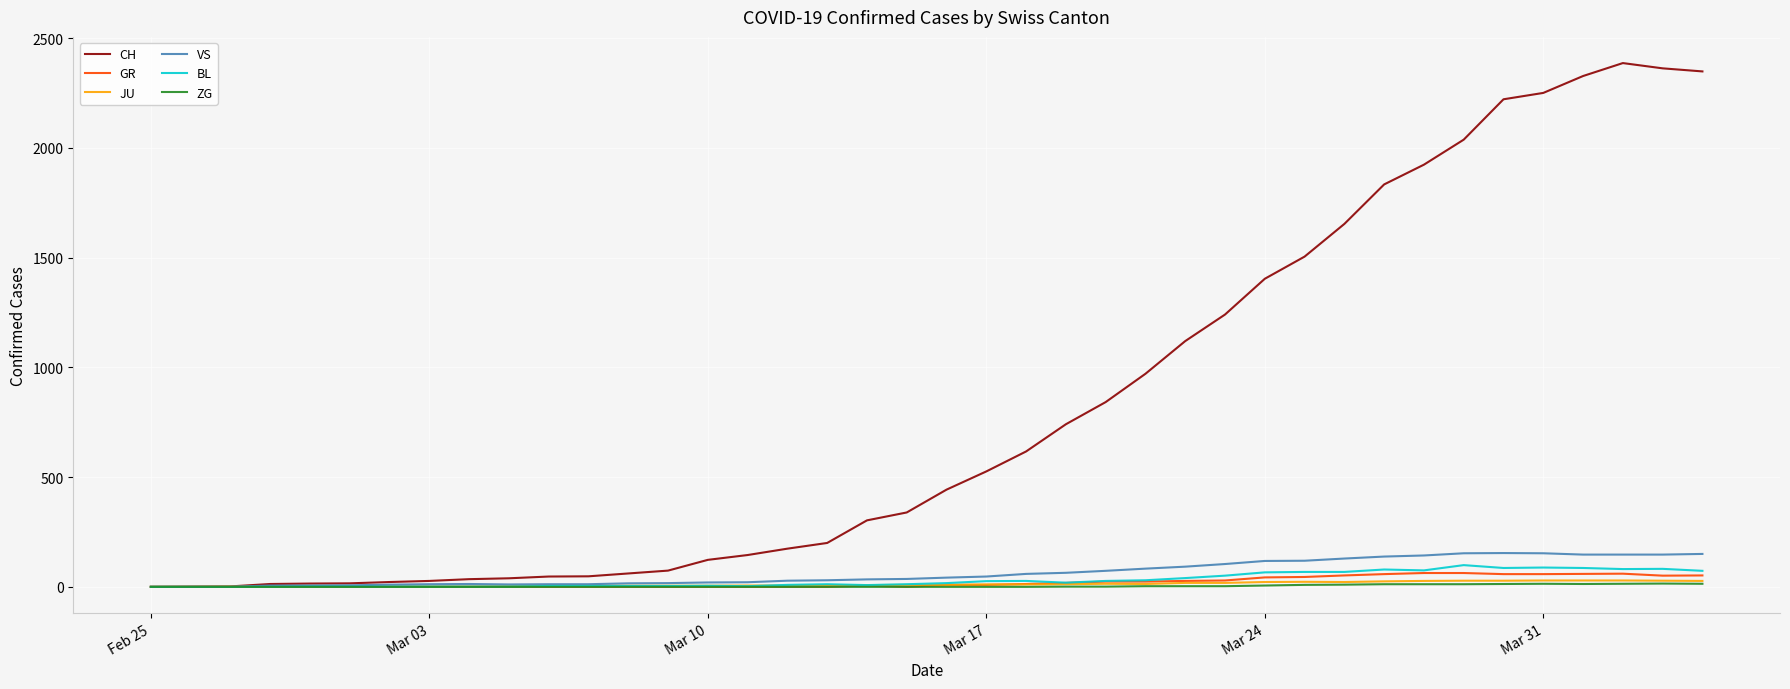

Which series has the largest total across all categories?

CH